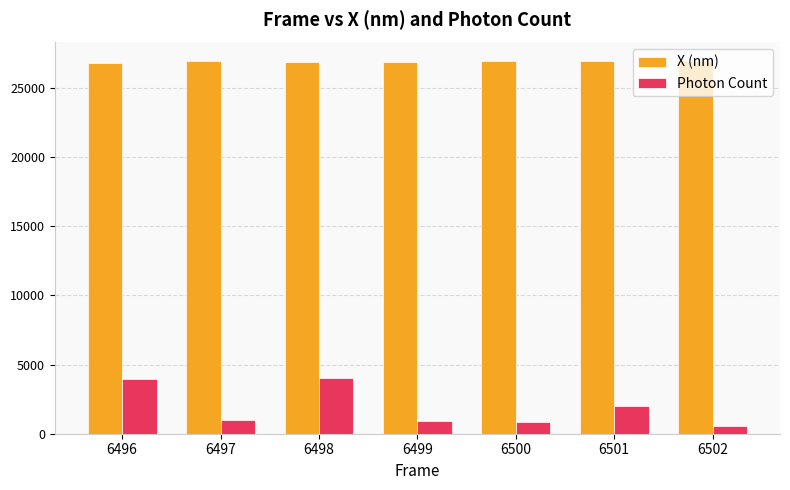

Is it true that X (nm) equals 26923.6 at 6502?

True